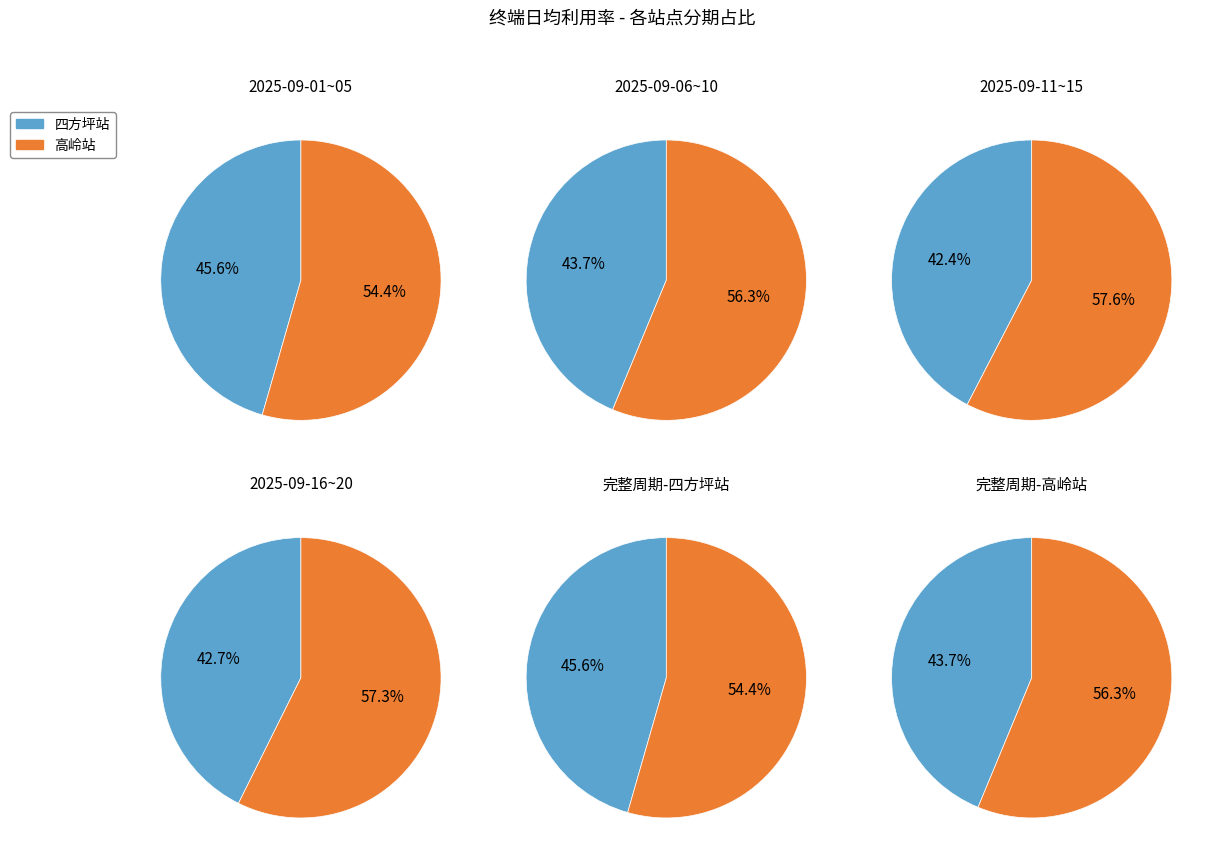

True or false: 18 accounts for 13% of the total.

False